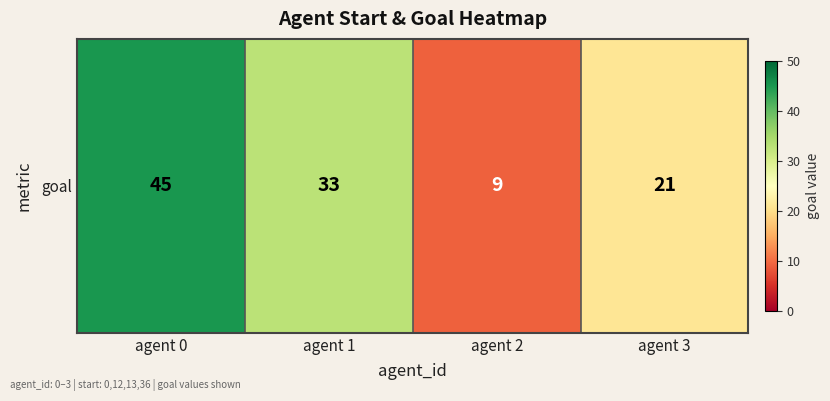

What value does the data have at agent 2, to the nearest 5?

10